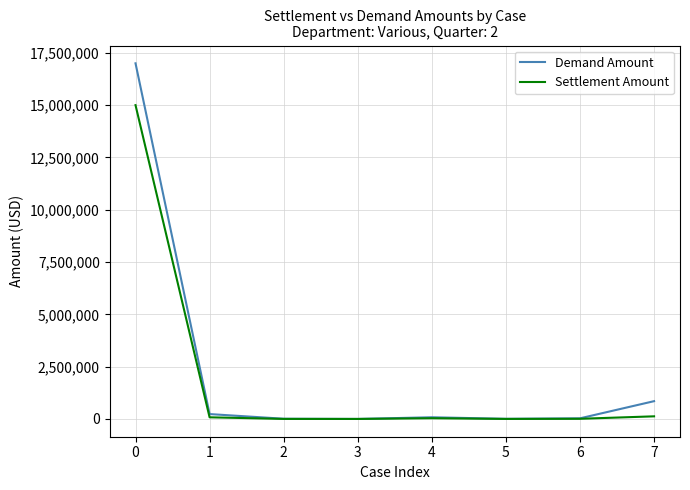

Is it true that Demand Amount equals 850000 at 7?

True